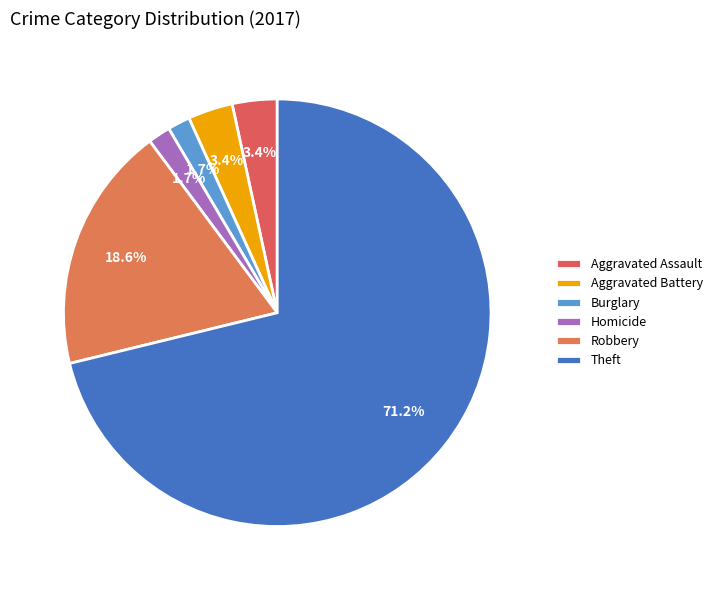

Count the number of slices in the pie.

6